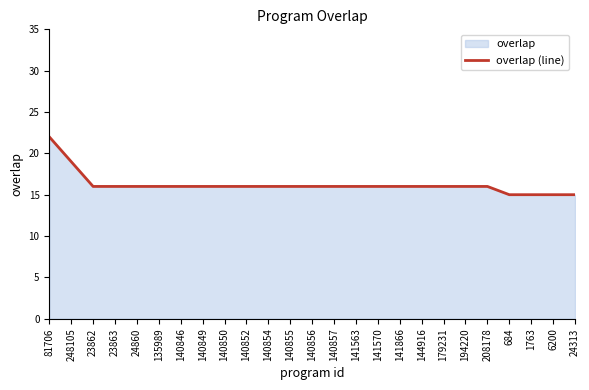

Count the values in the range 16 to 17.

19